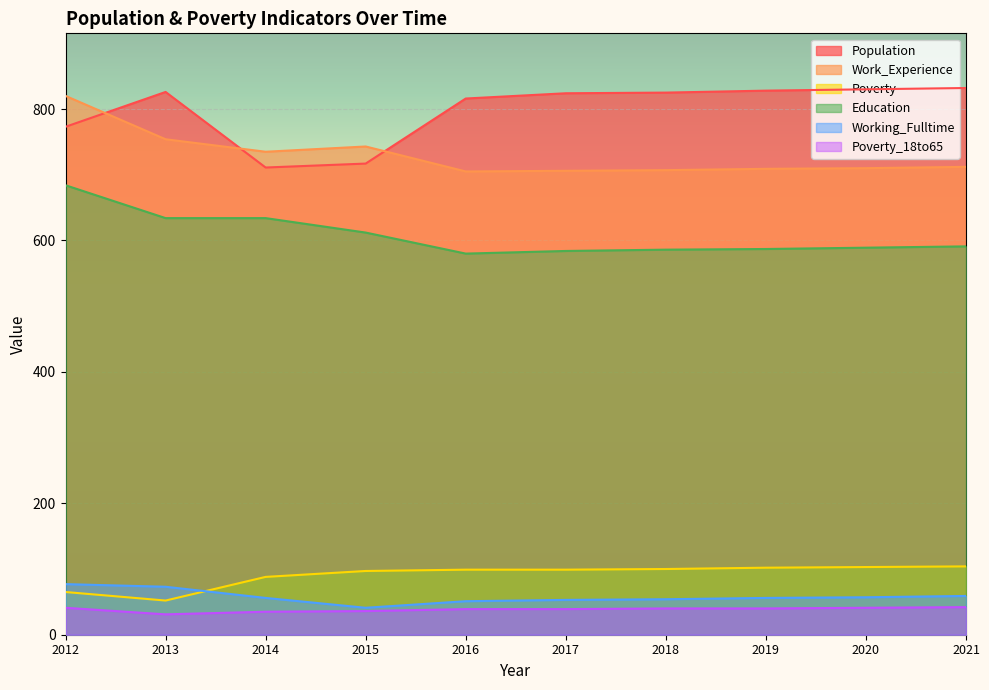

Read the Poverty_18to65 value at 2019.

40